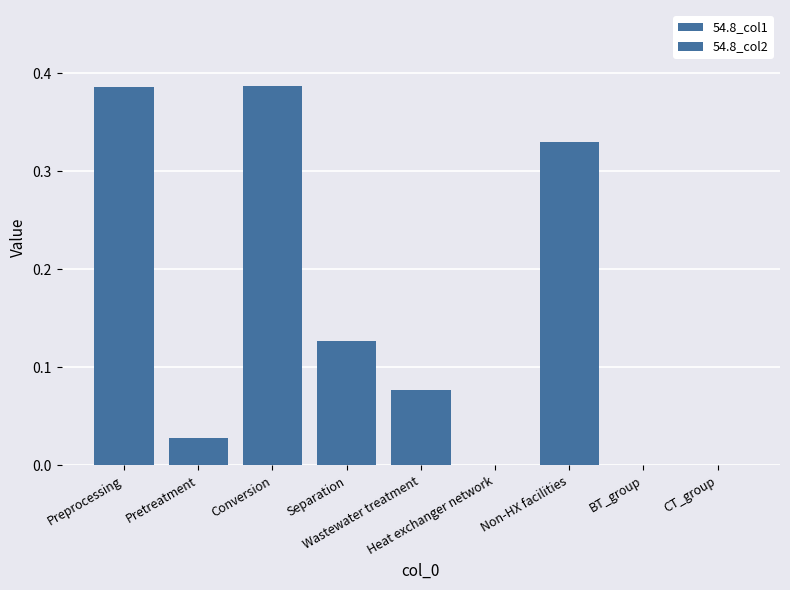

How many groups of bars are there?

9